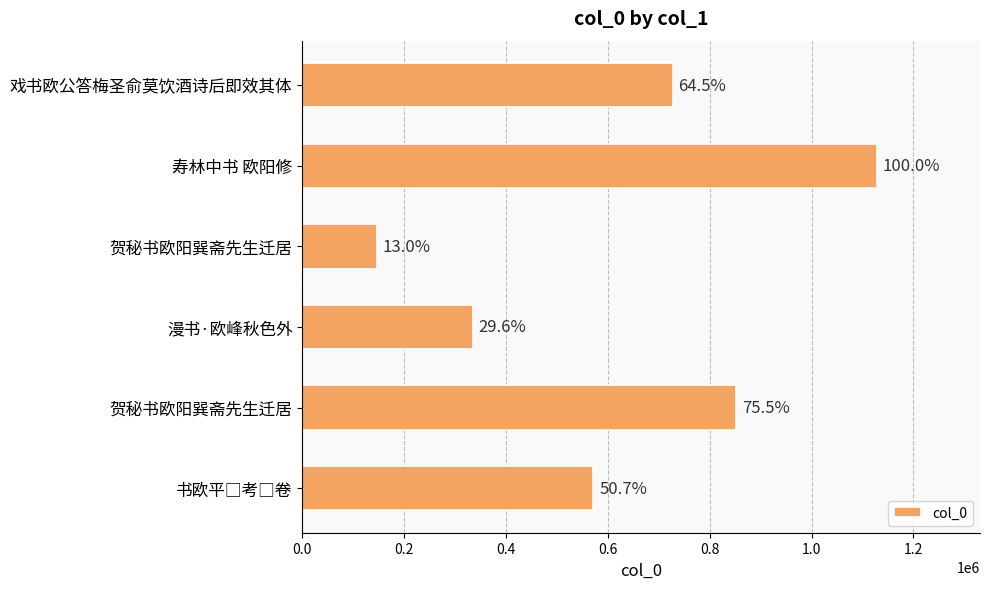

How many bars are there in total?

6